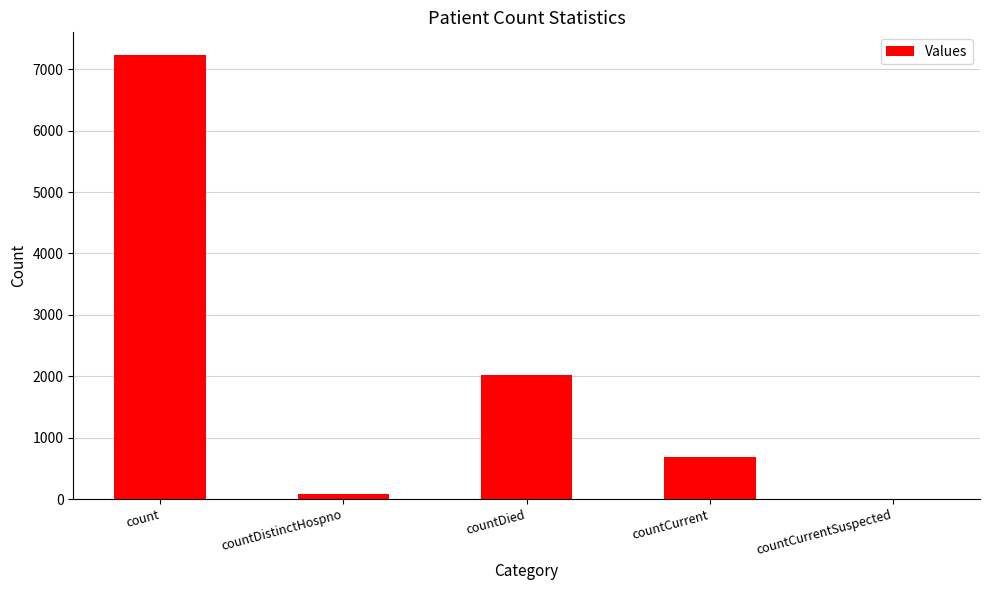

What is the greatest value displayed?

7240